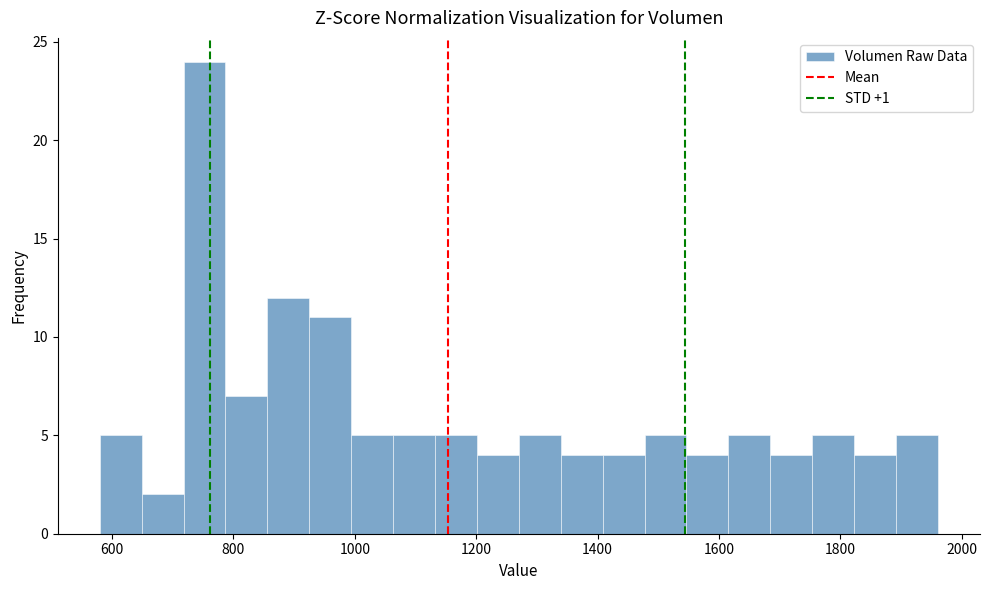

Around what value on the x-axis is the tallest bar? Give the approximate position of its centre, as read against the axis.

760